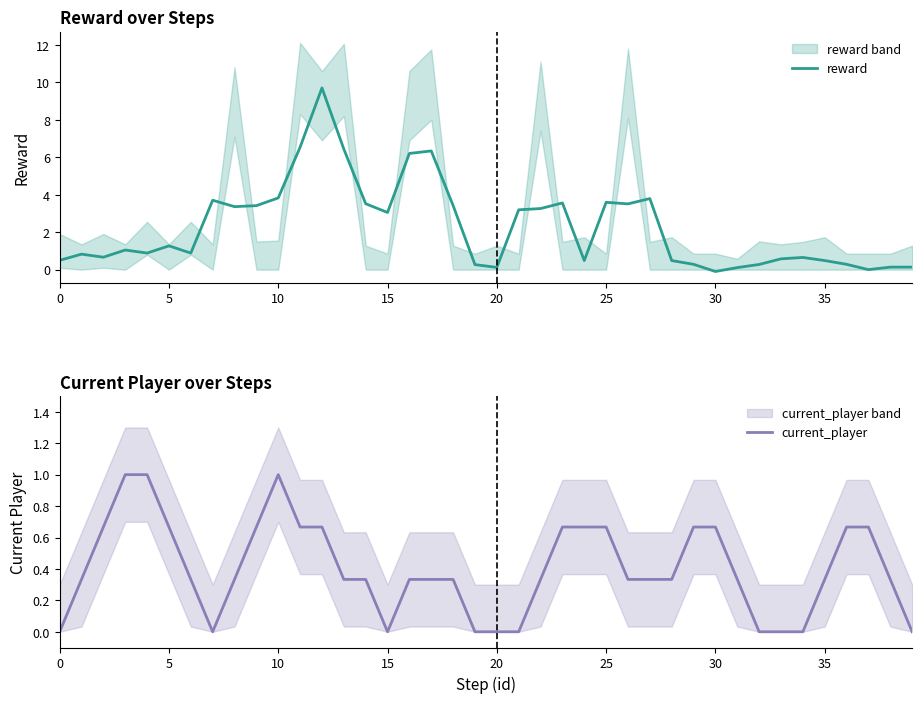

List the series in order of their overall mean, lowest first.

current_player, reward